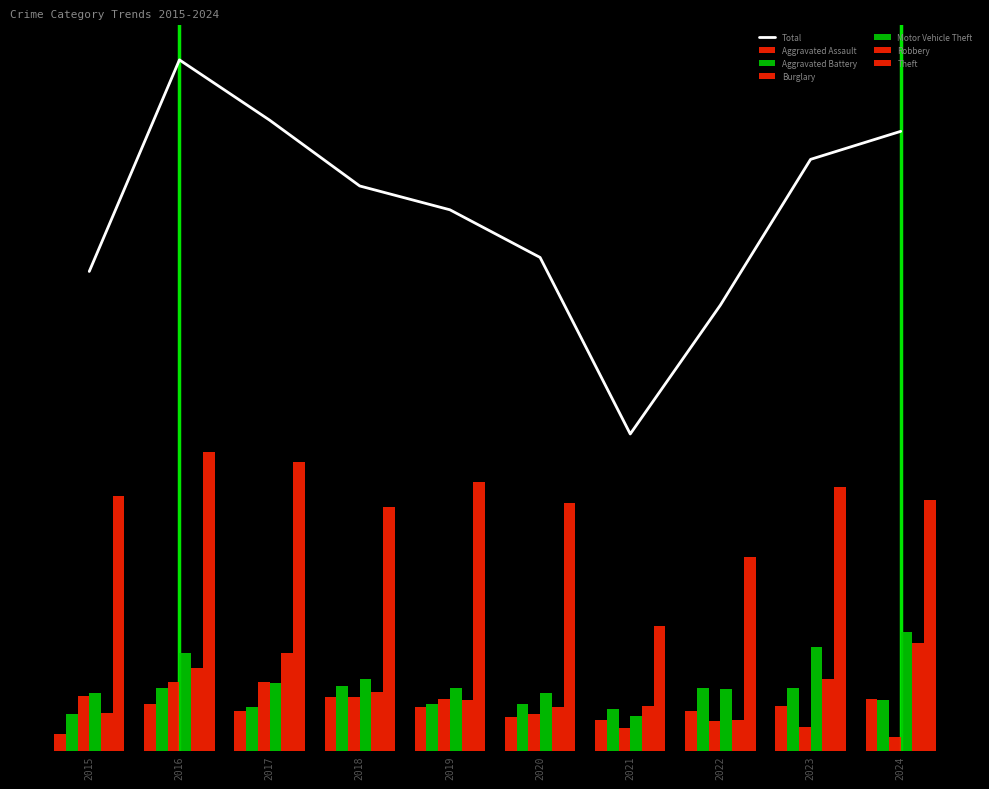

How many categories are shown in the chart?

10